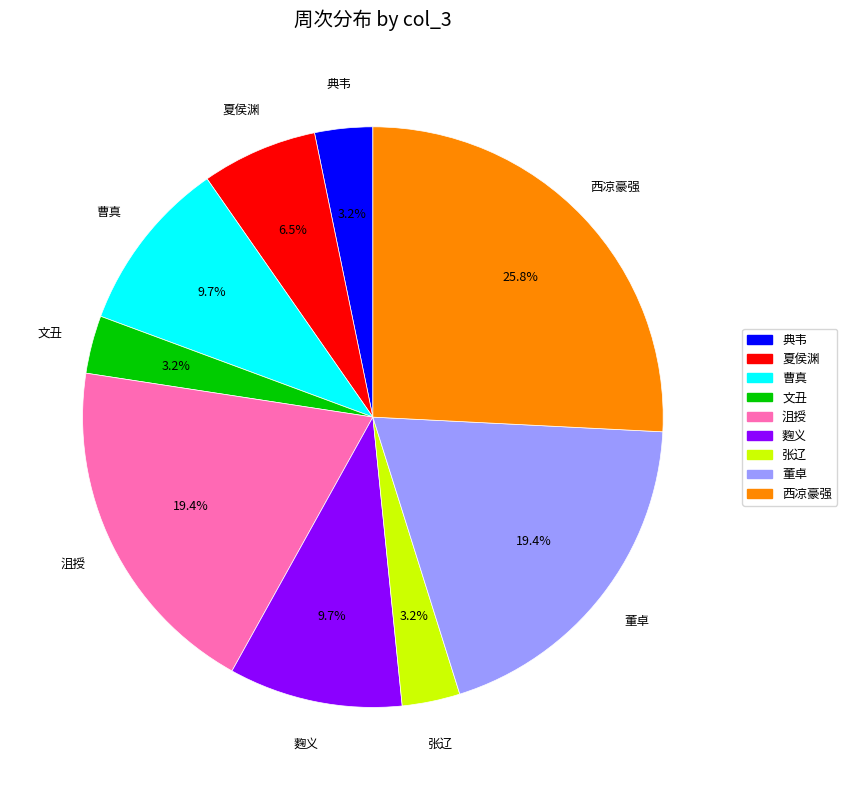

Is there any slice that represents more than half of the pie?

No